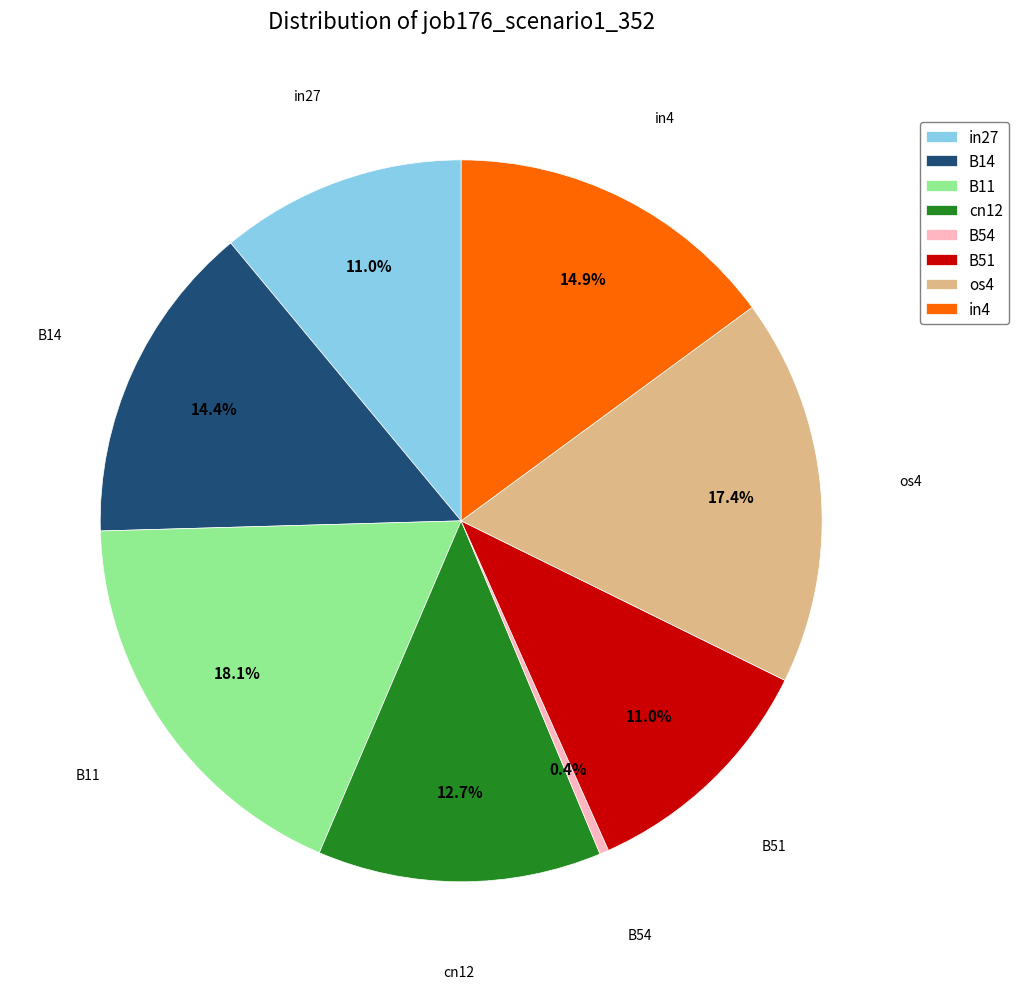

True or false: B51 accounts for 11% of the total.

True